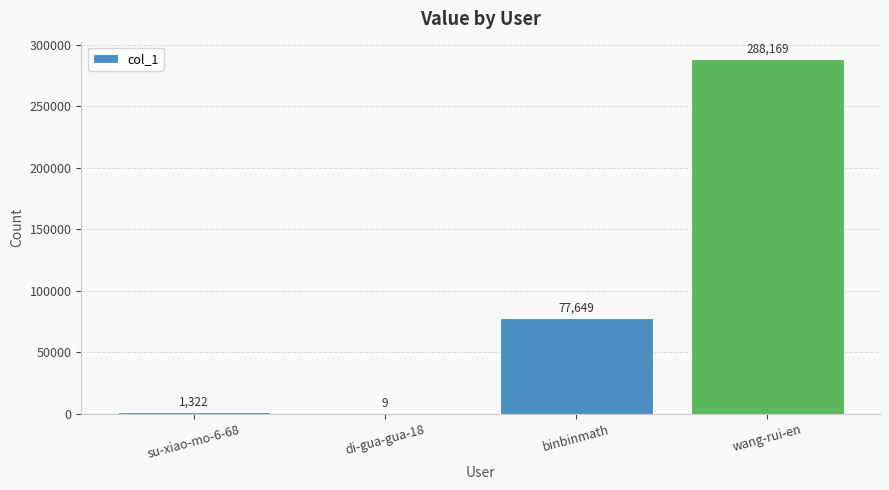

The value at di-gua-gua-18 is 9. True or false?

True